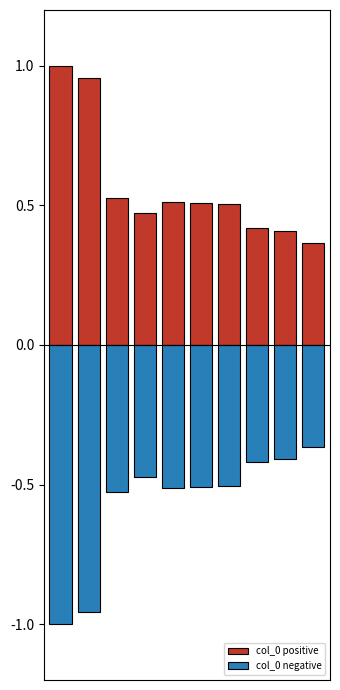

Rank the series by their average value, from highest to lowest.

col_0 positive, col_0 negative